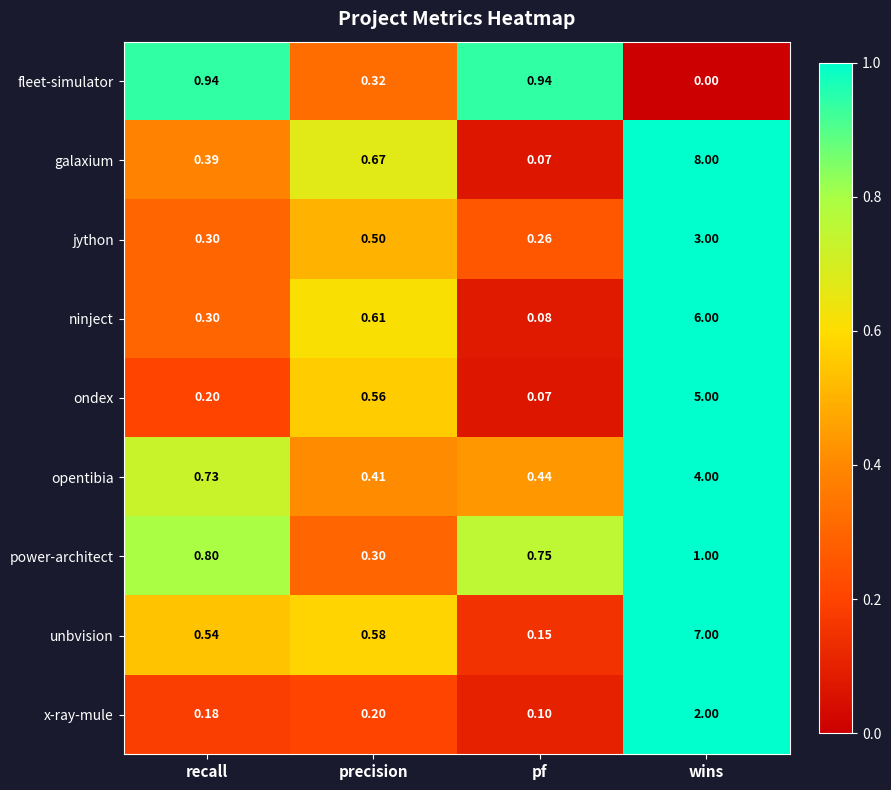

At which label is unbvision closest to 3?

precision